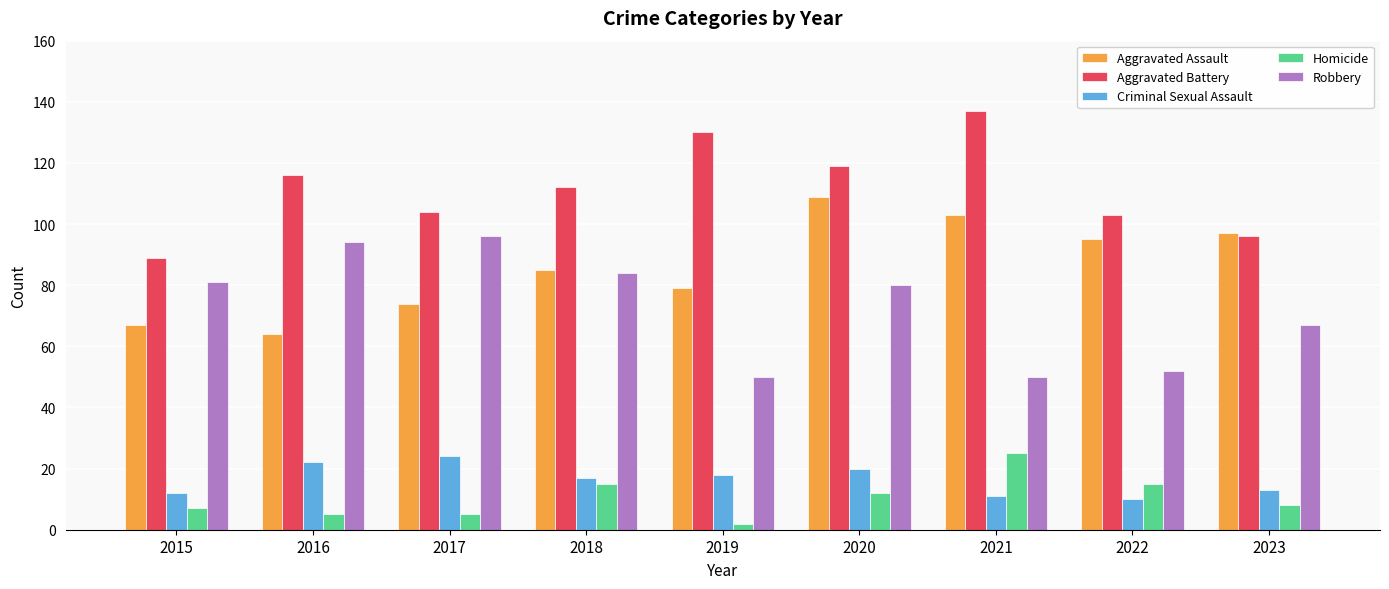

What is the spread (max minus min) of values at 2018?

97